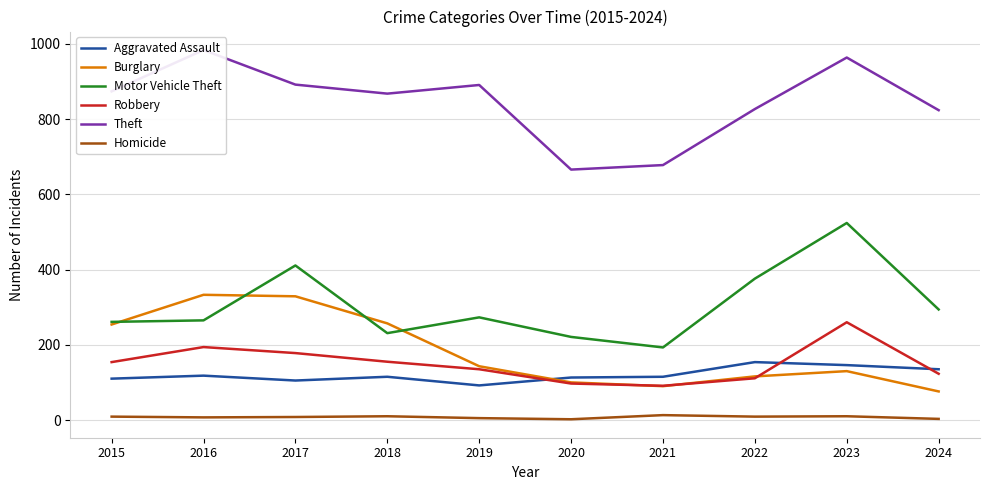

Does the chart have visible grid lines?

Yes